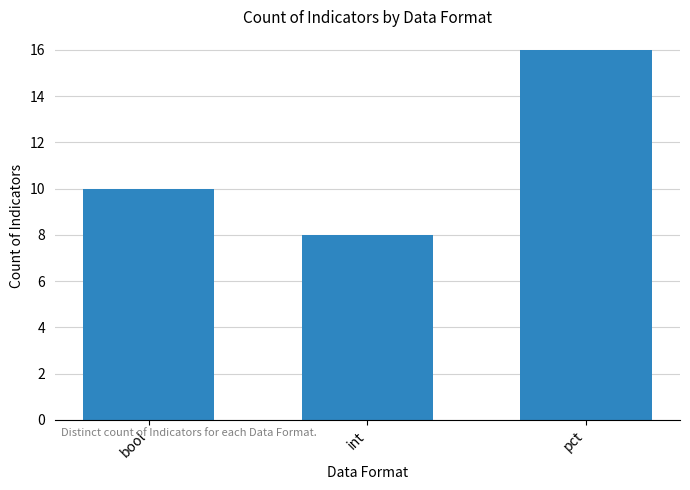

Where is the data nearest to the value 12?

bool